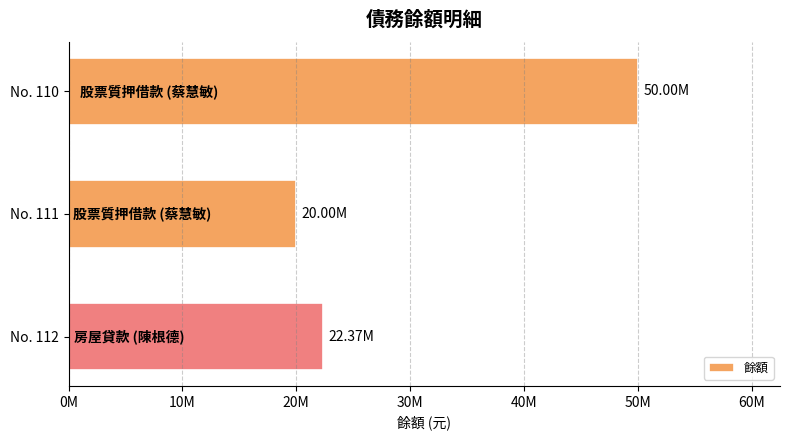

Are the bars horizontal?

Yes